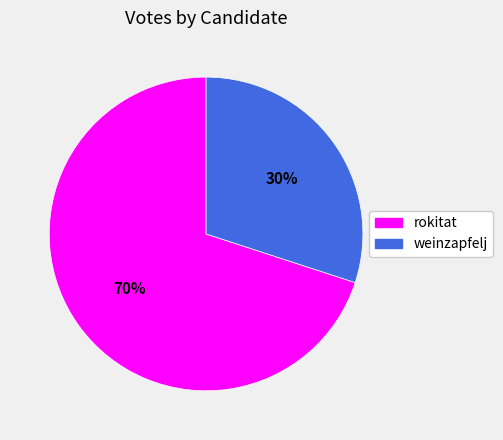

To the nearest percent, what percentage of the pie is weinzapfelj?

30%